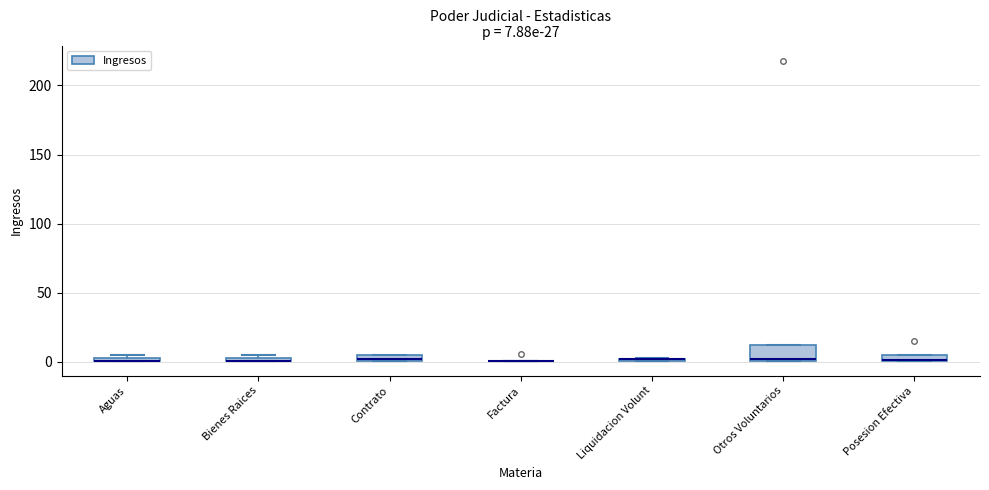

Which box is the tallest, from its lower edge to its upper edge?

Otros Voluntarios